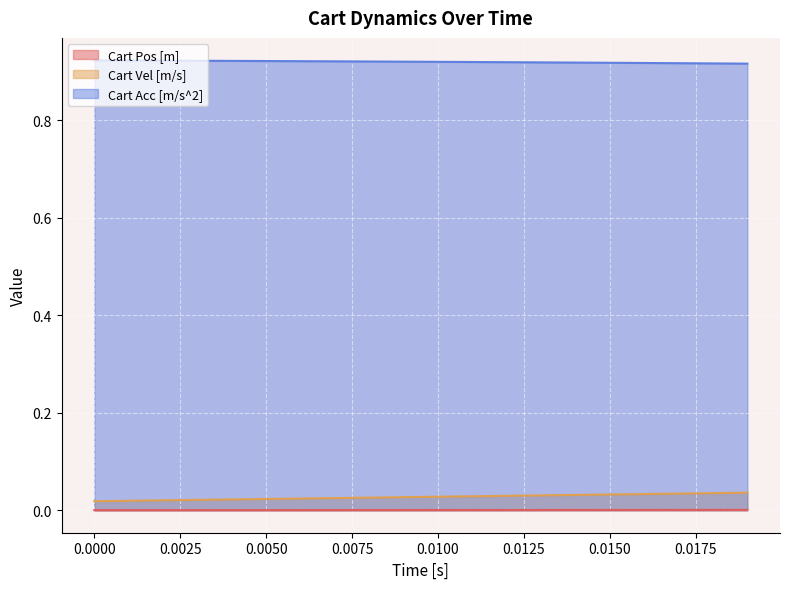

Which series has the widest spread of values?

Cart Vel [m/s]